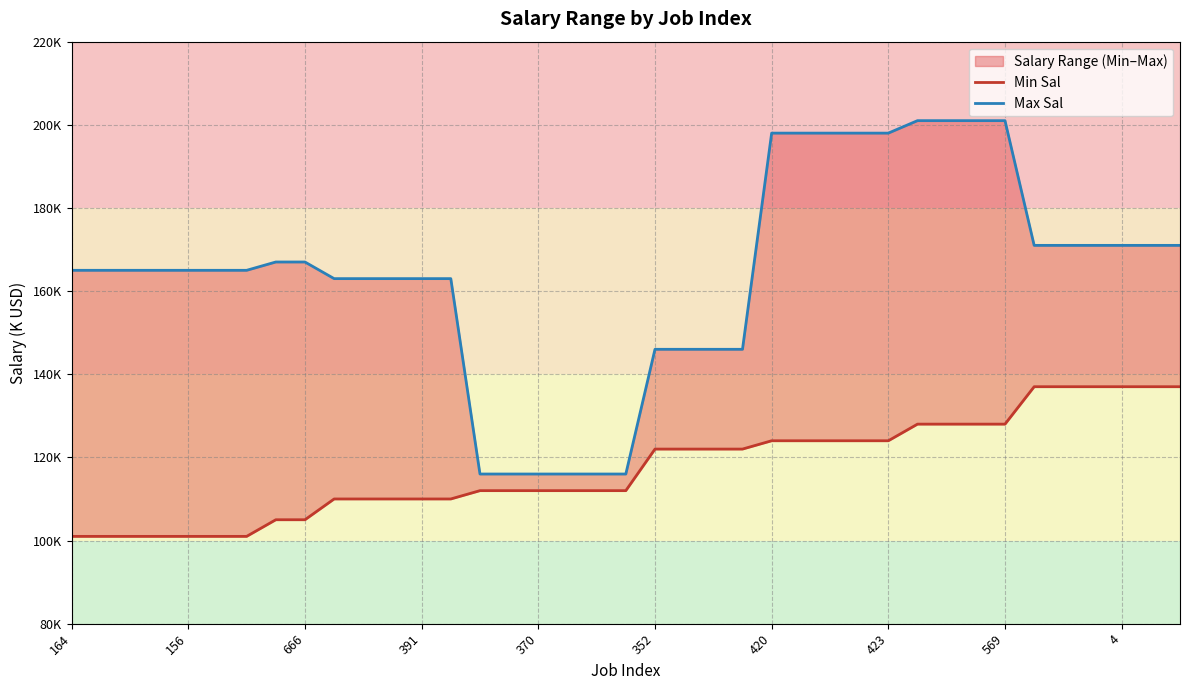

True or false: Max Sal and Min Sal cross at least once.

False